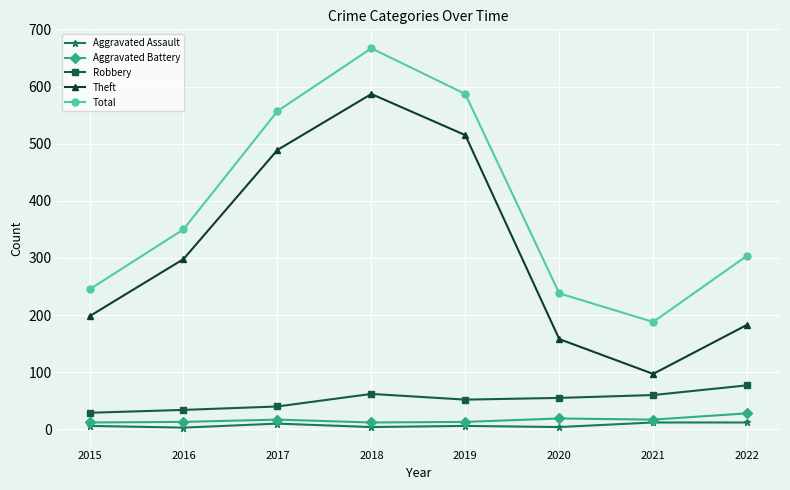

What is the value of the Robbery point at the 2nd from the left?

34